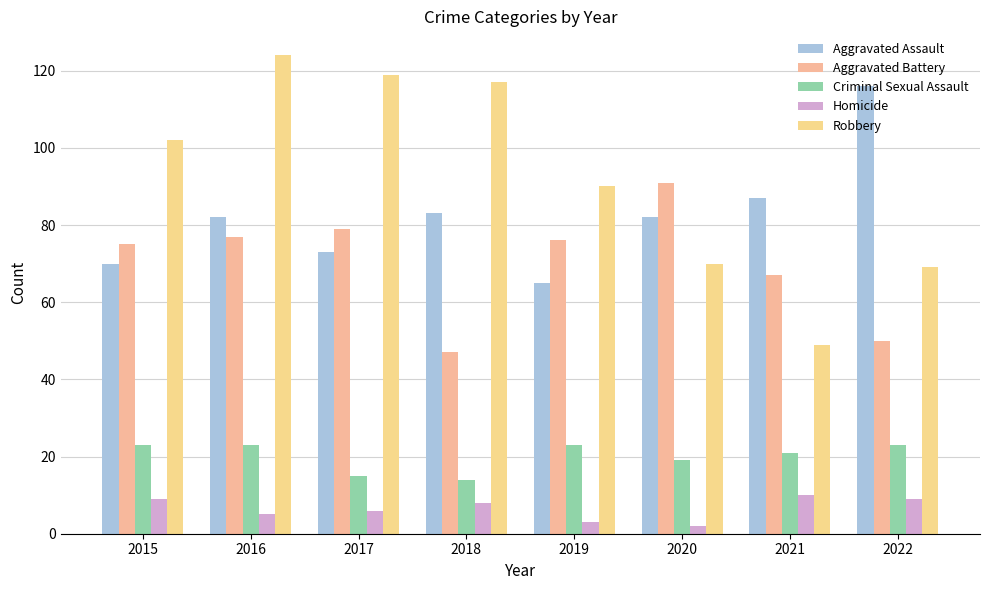

Reading left to right, extract all data points from this chart.

Aggravated Assault: 70	82	73	83	65	82	87	116
Aggravated Battery: 75	77	79	47	76	91	67	50
Criminal Sexual Assault: 23	23	15	14	23	19	21	23
Homicide: 9	5	6	8	3	2	10	9
Robbery: 102	124	119	117	90	70	49	69